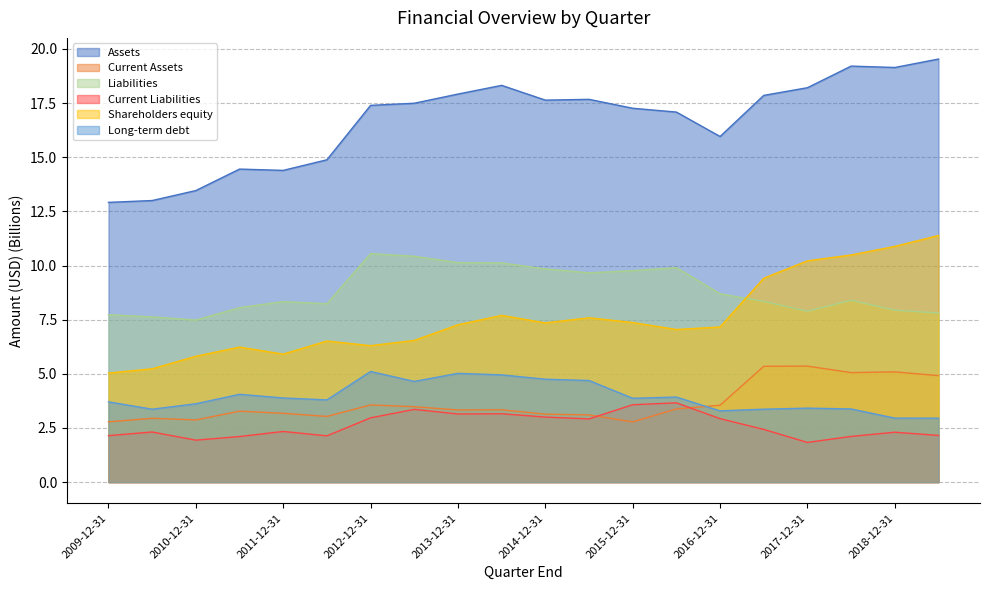

The Current Liabilities series shows 0.5 at 2017-12-31. True or false?

False